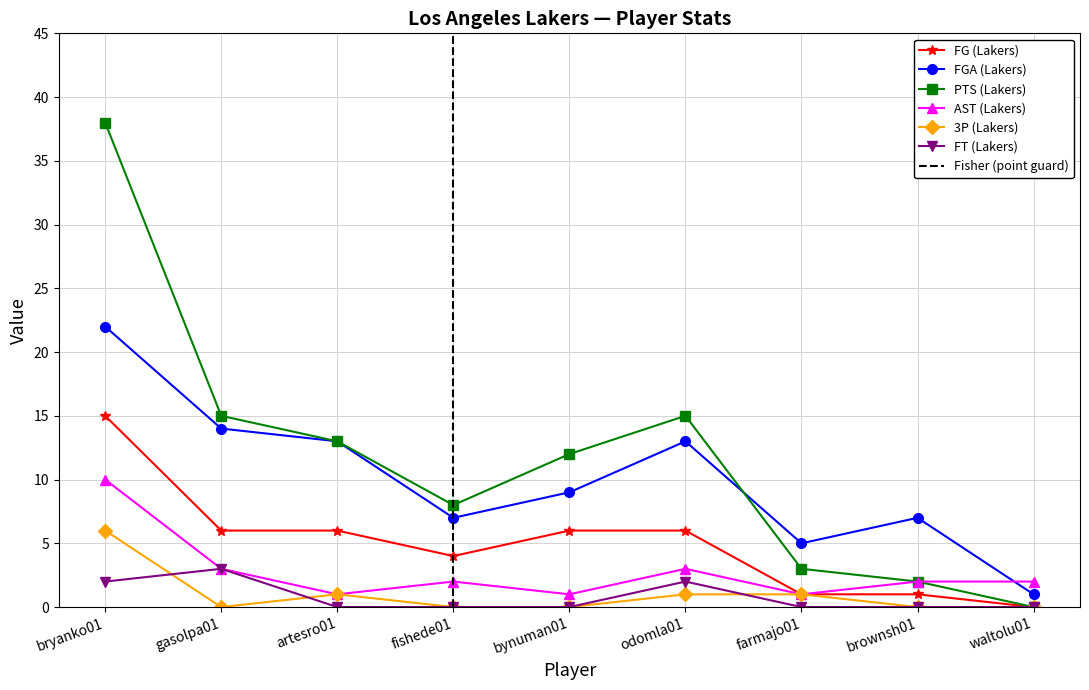

What is the difference between the maximum and minimum values in the AST (Lakers) series?

9